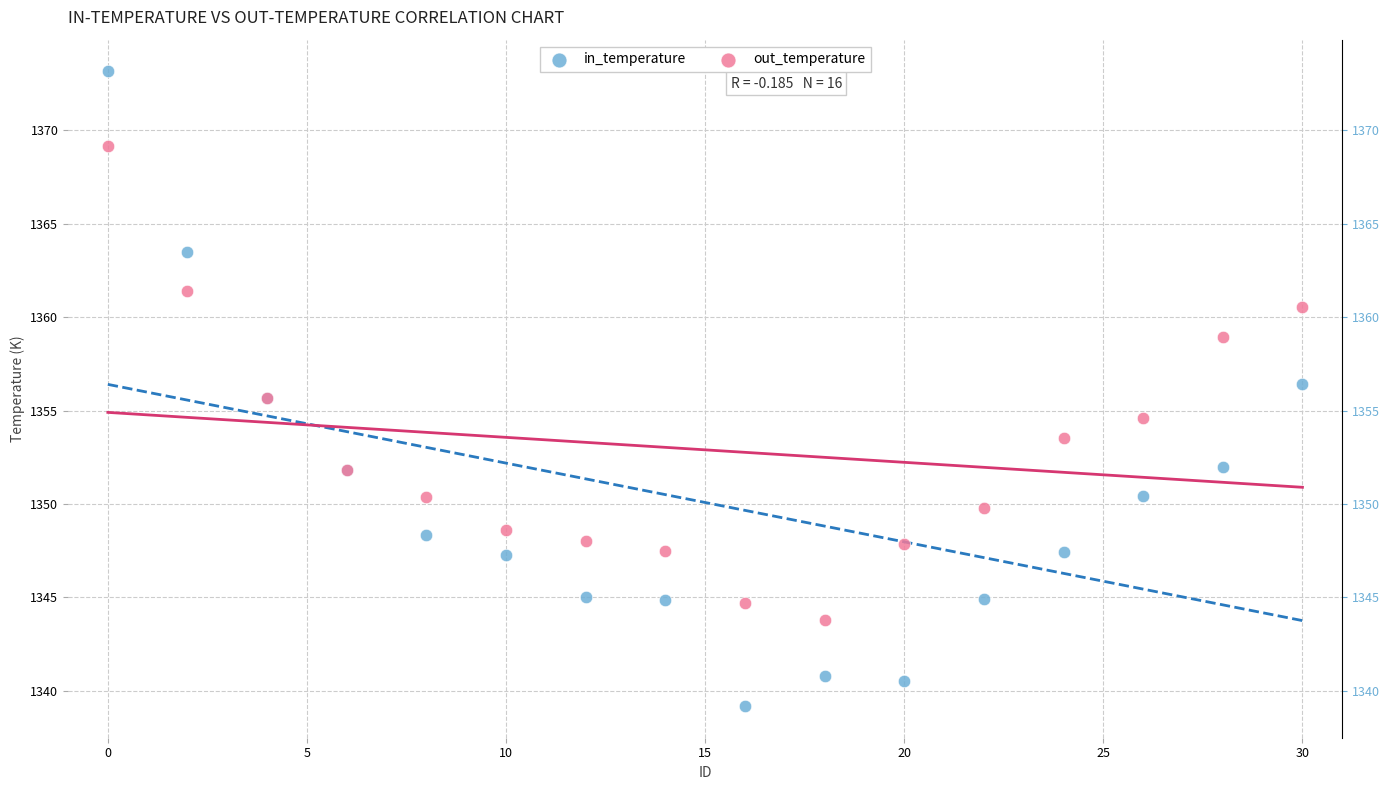

Which series reaches the minimum Y coordinate?

in_temperature